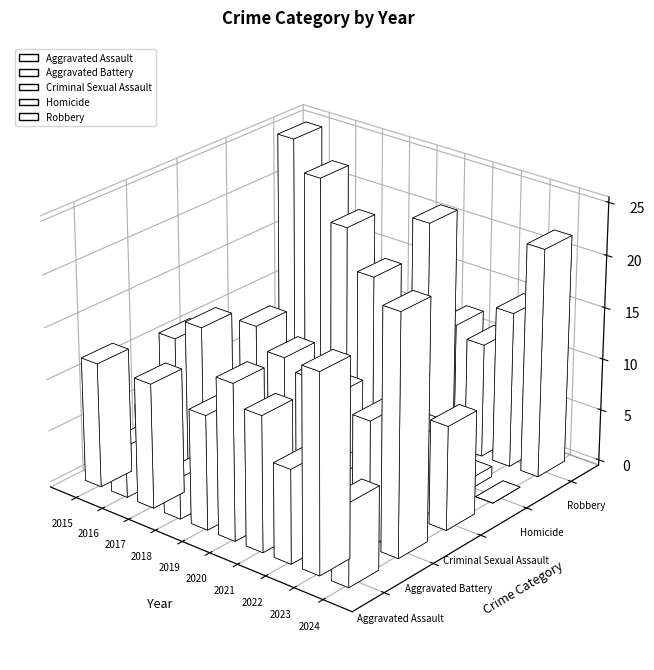

At which category is the sum across all series the highest?

2024